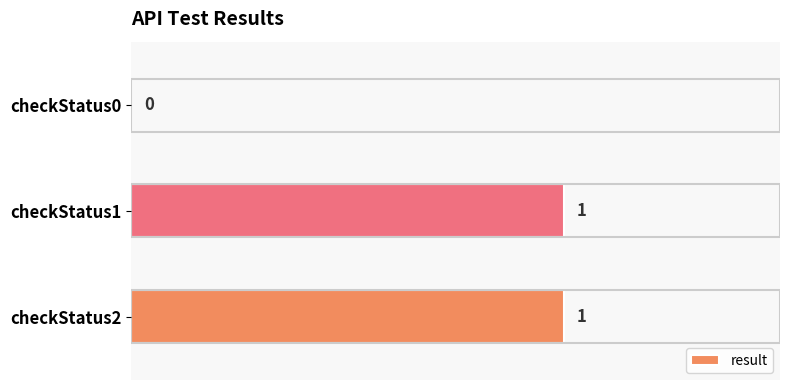

The value at 0.2 is 2. True or false?

False